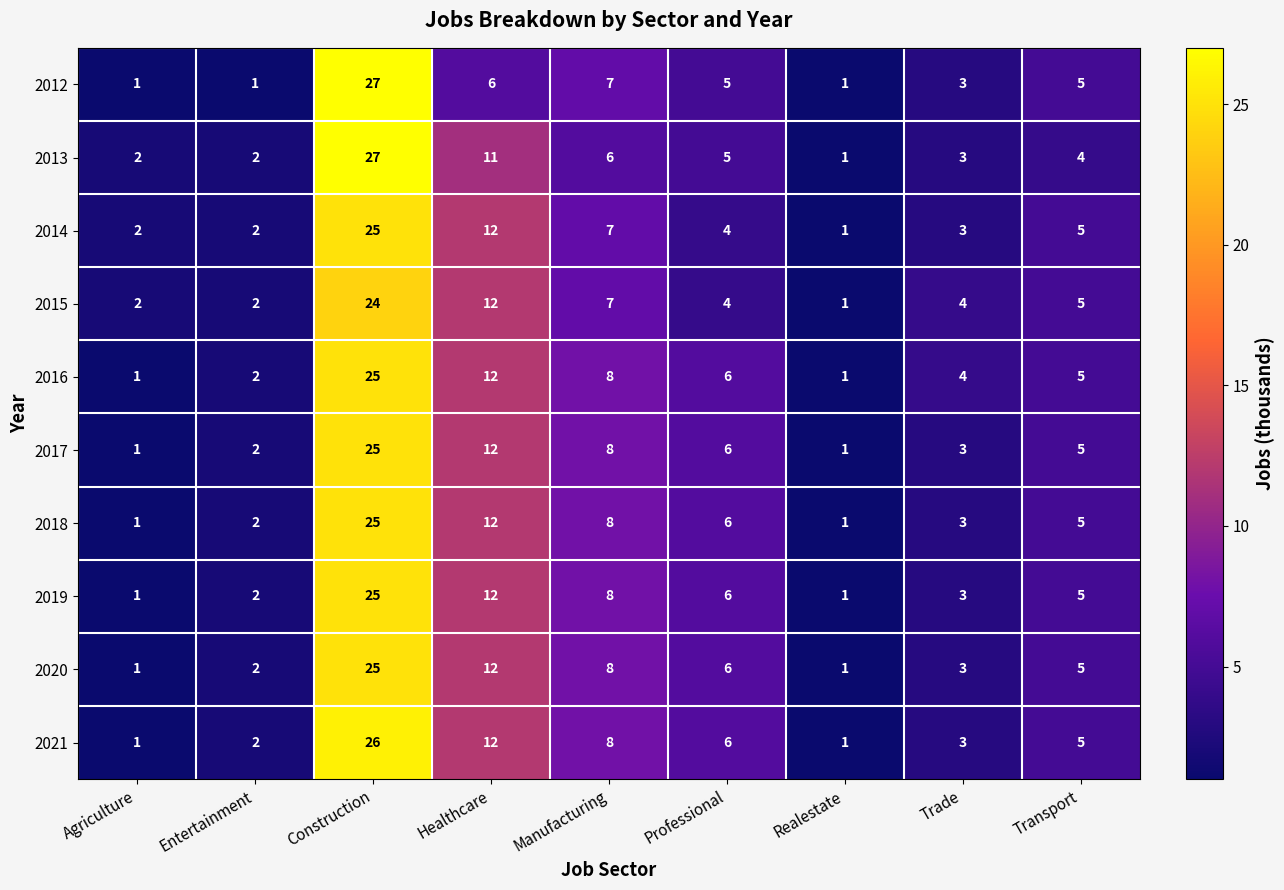

What is the difference between the 2017 values at Agriculture and Transport?

4